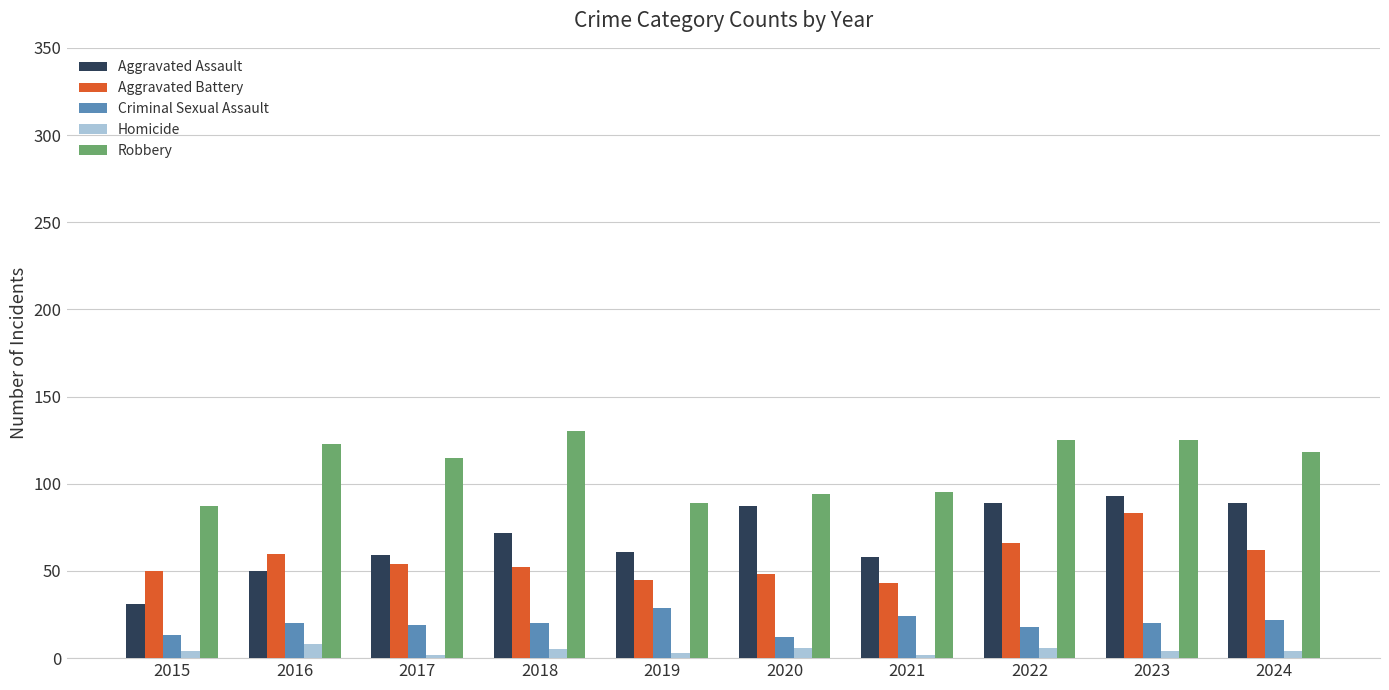

What is the maximum value for Criminal Sexual Assault?

29